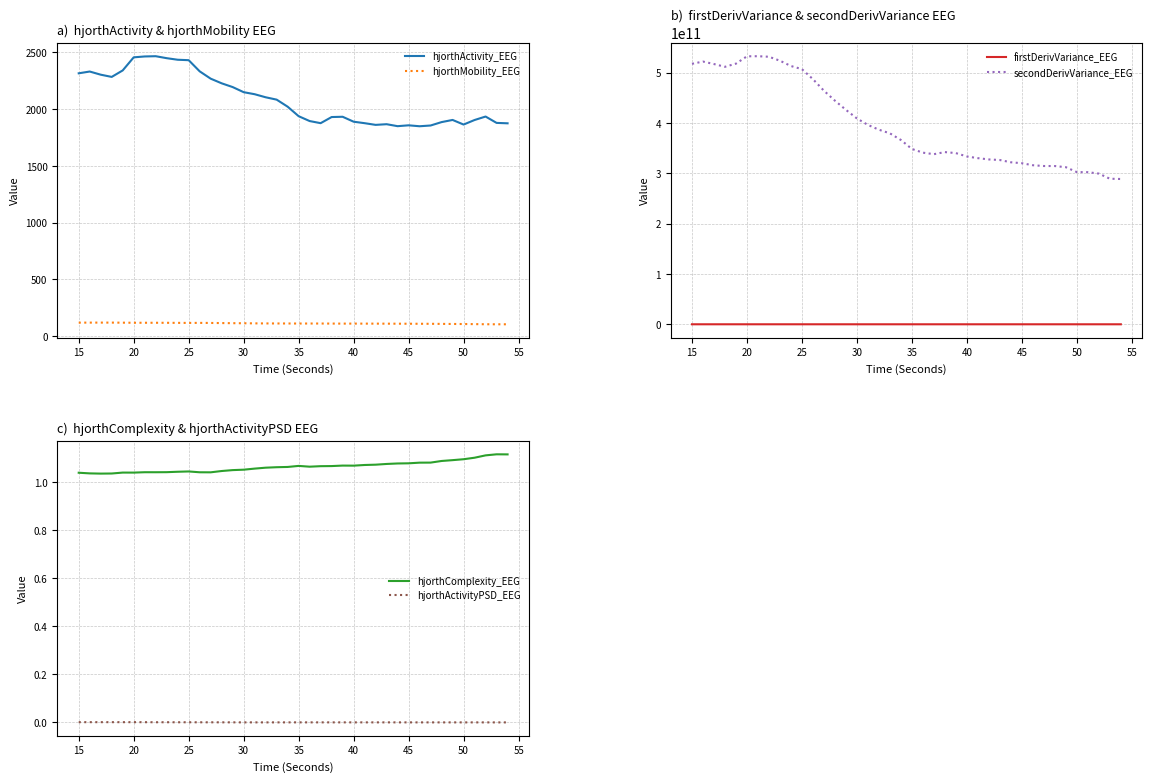

How many interior local peaks does the hjorthActivity_EEG series have?

7